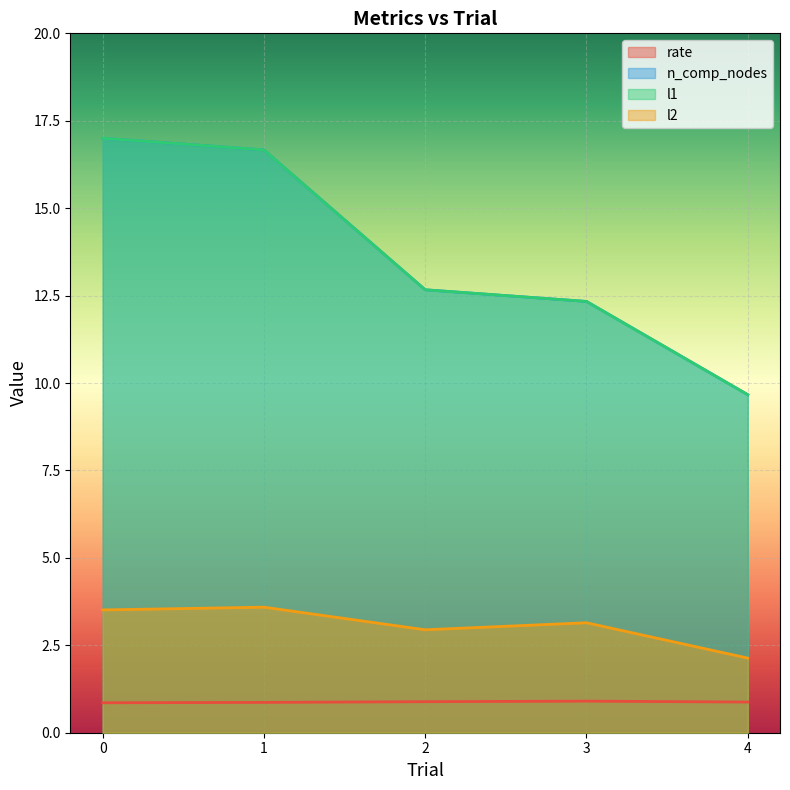

What is the difference between the l2 values at 2 and 3?

0.2